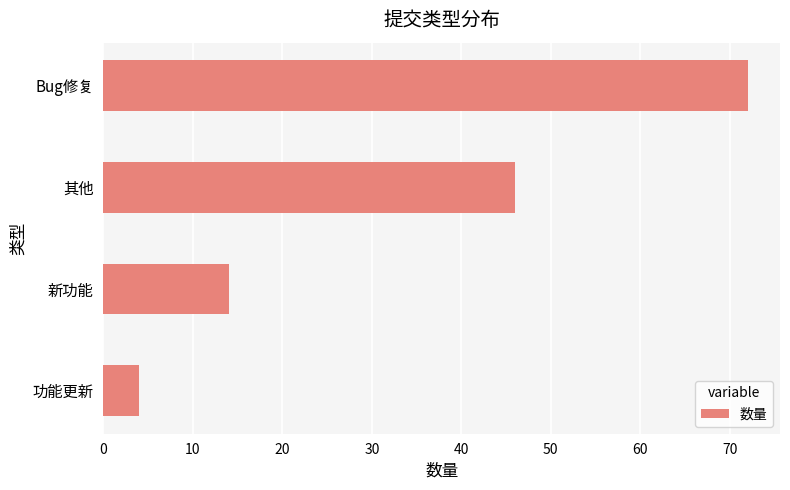

List the labels in order of value, largest first.

Bug修复, 其他, 新功能, 功能更新